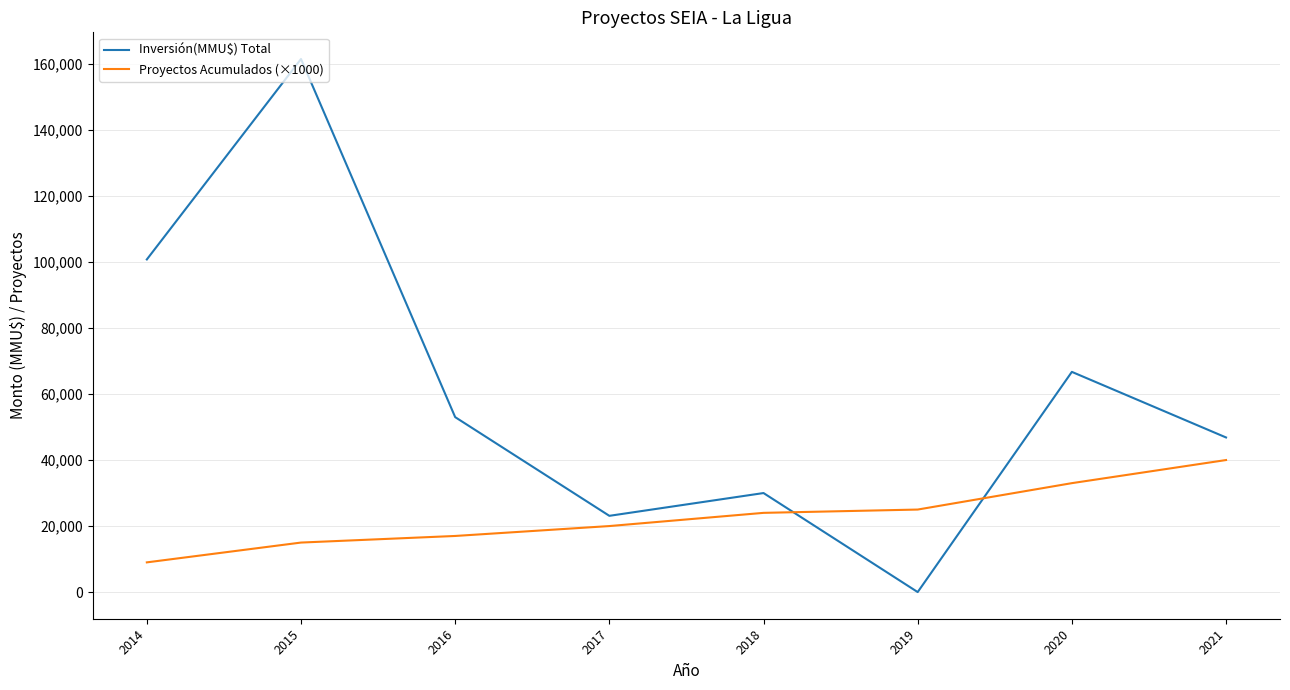

Which series has the largest total across all categories?

Inversión(MMU$) Total